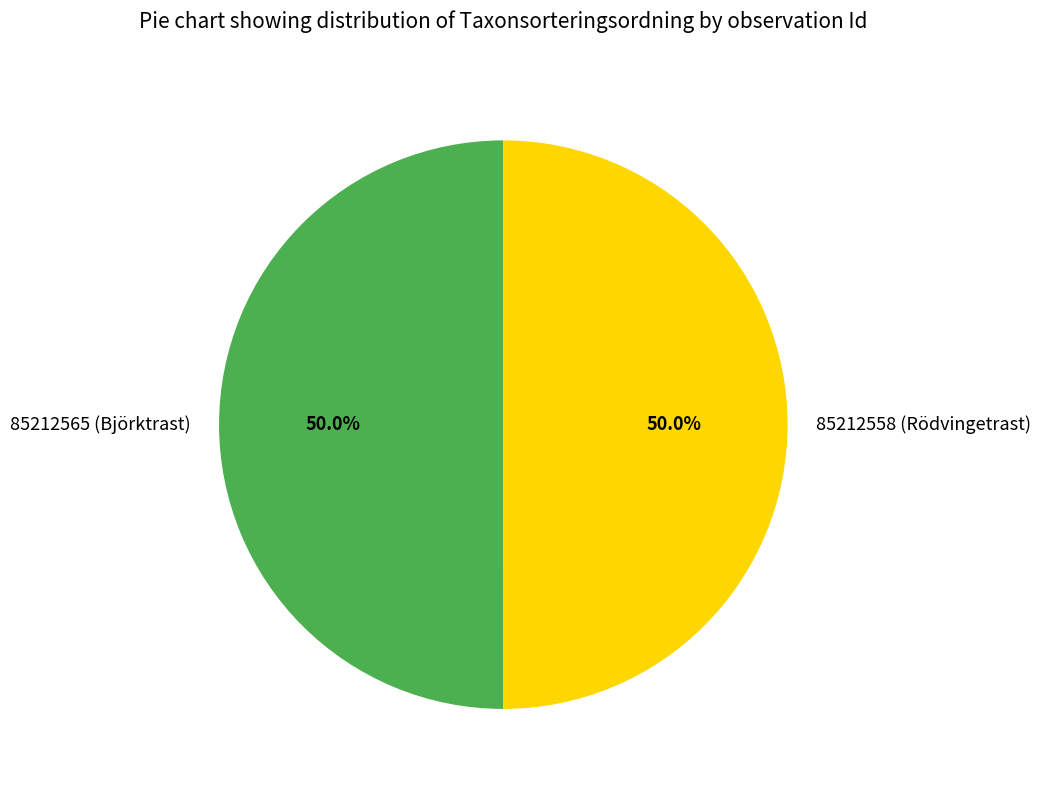

What percentage do 85212558 (Rödvingetrast) and 85212565 (Björktrast) together represent?

100.0%